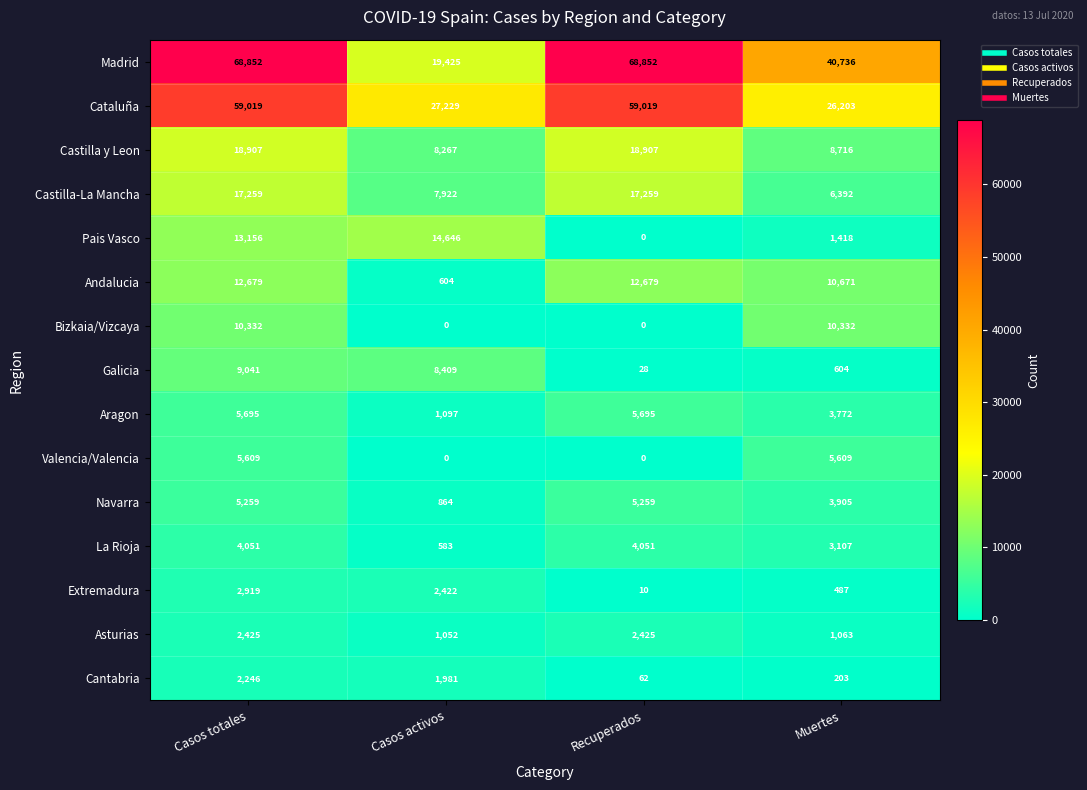

Which series has the largest range (max minus min)?

Madrid